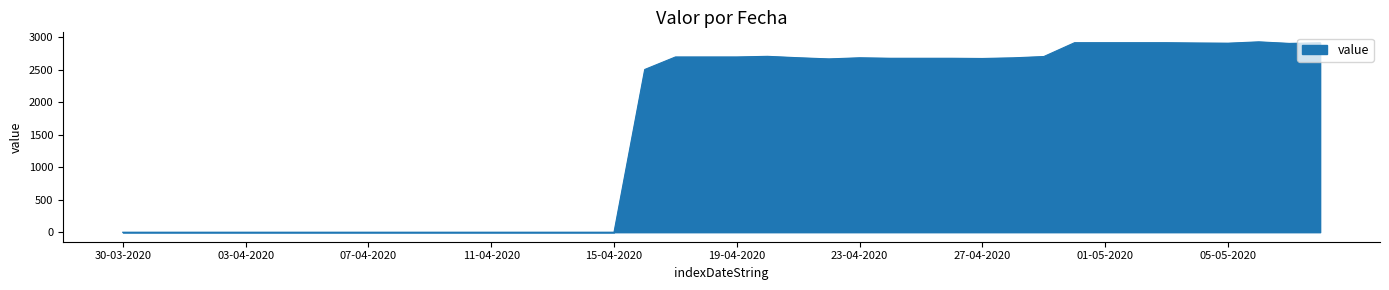

What is the maximum value shown in the chart?

2925.3